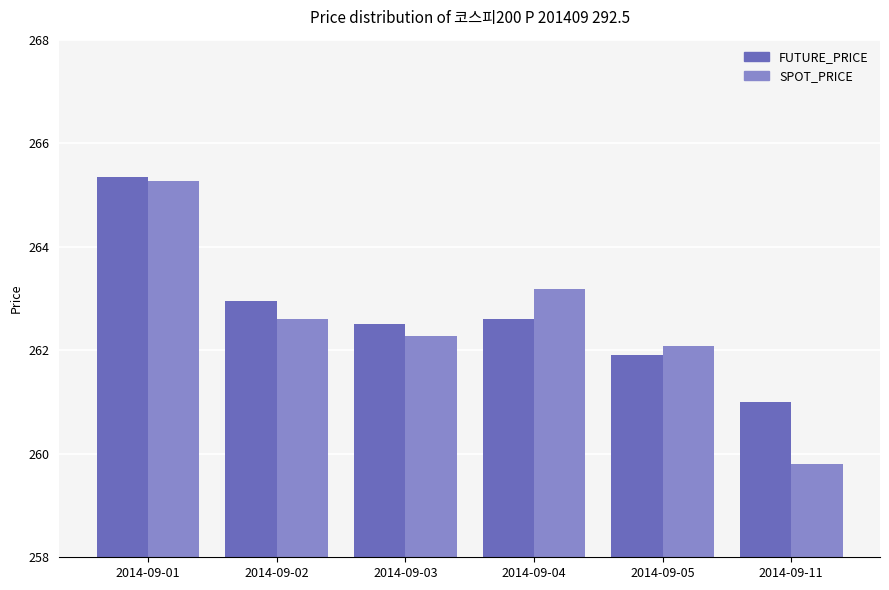

How many data points in SPOT_PRICE are above 262?

5